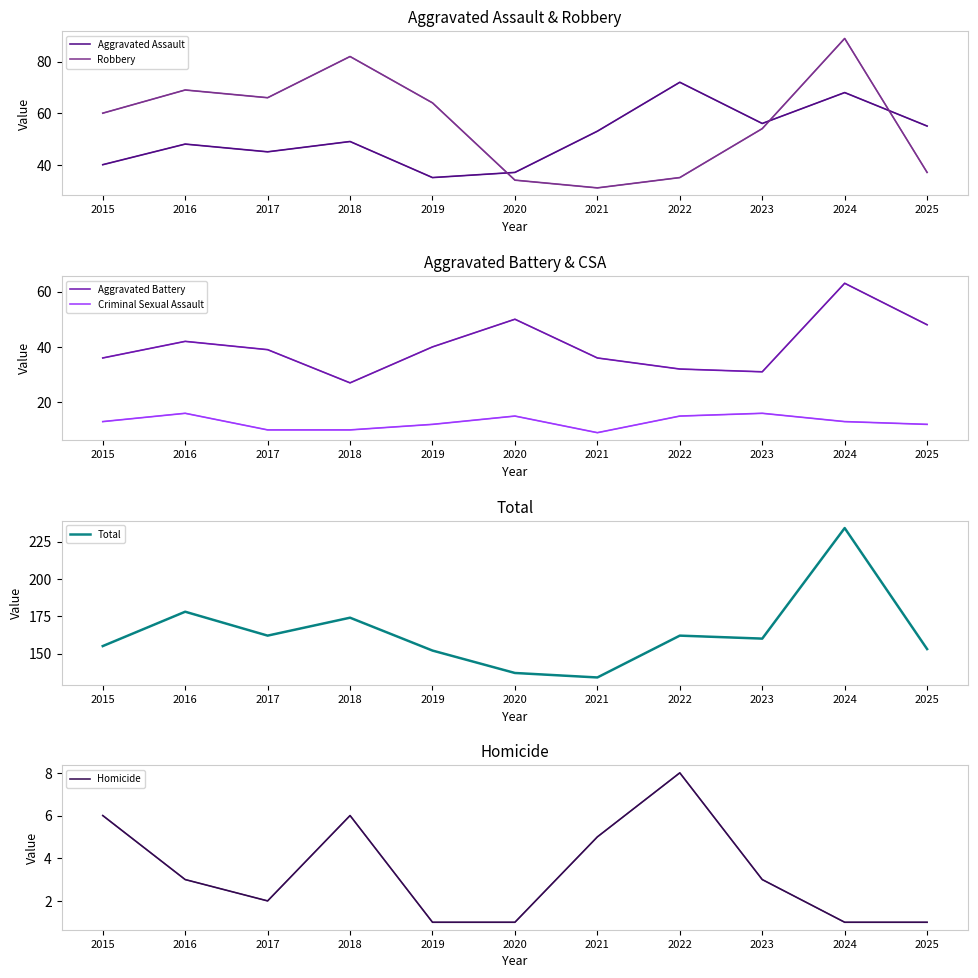

True or false: Criminal Sexual Assault has more than 0 interior local peaks.

True